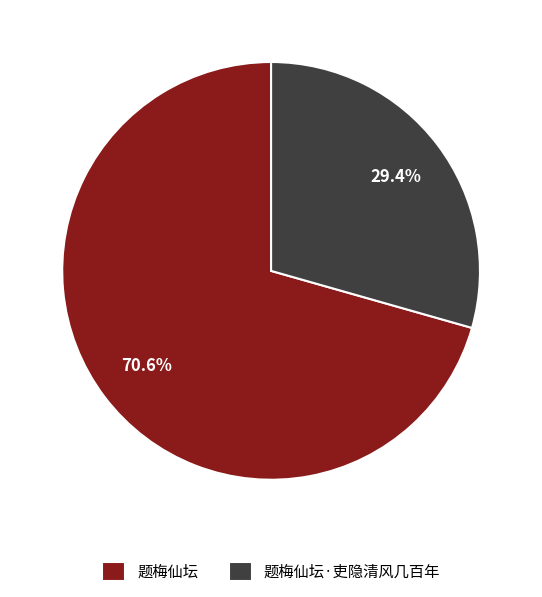

The 题梅仙坛 slice represents 71% of the pie. True or false?

True